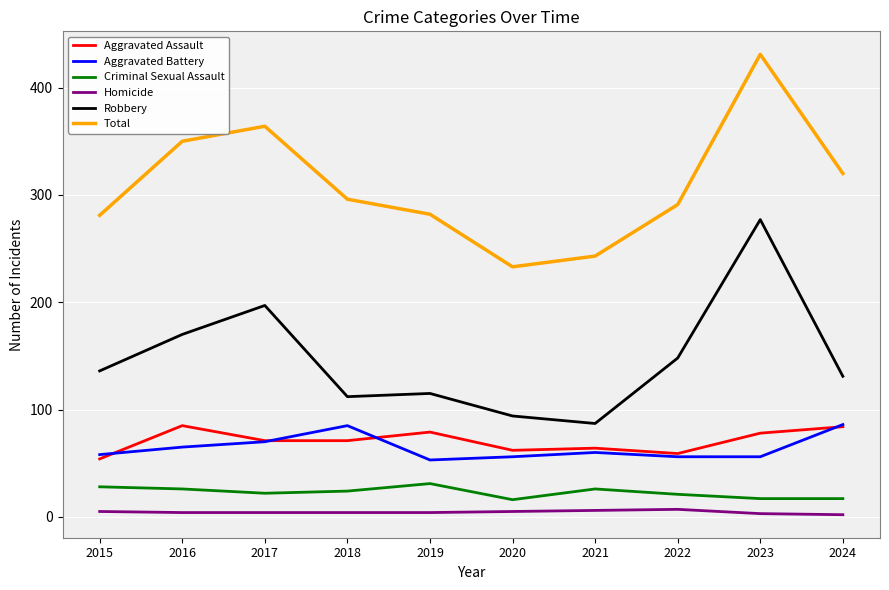

True or false: Aggravated Battery has a value of 45 at 2024.

False